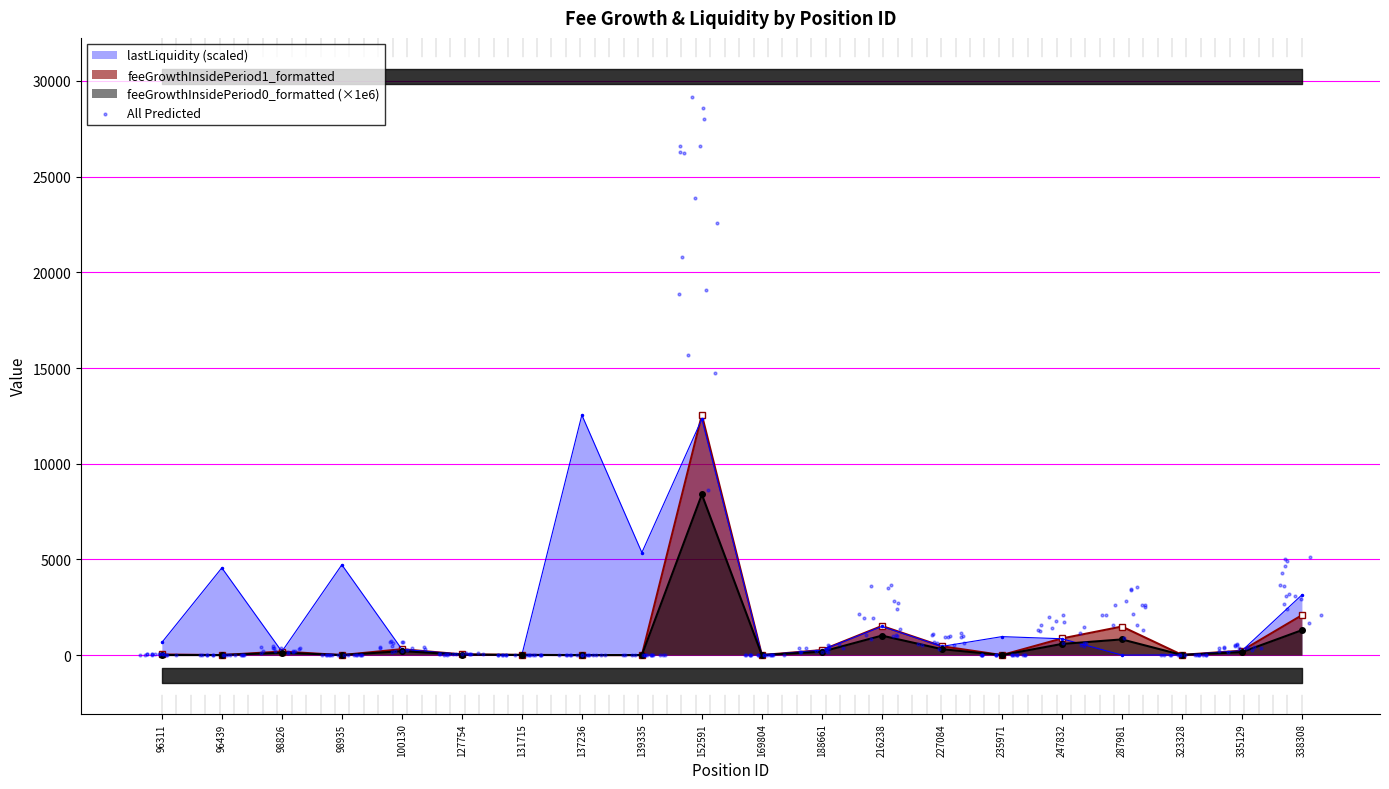

True or false: lastLiquidity (scaled) has a value of 1494.4 at 216238.

True